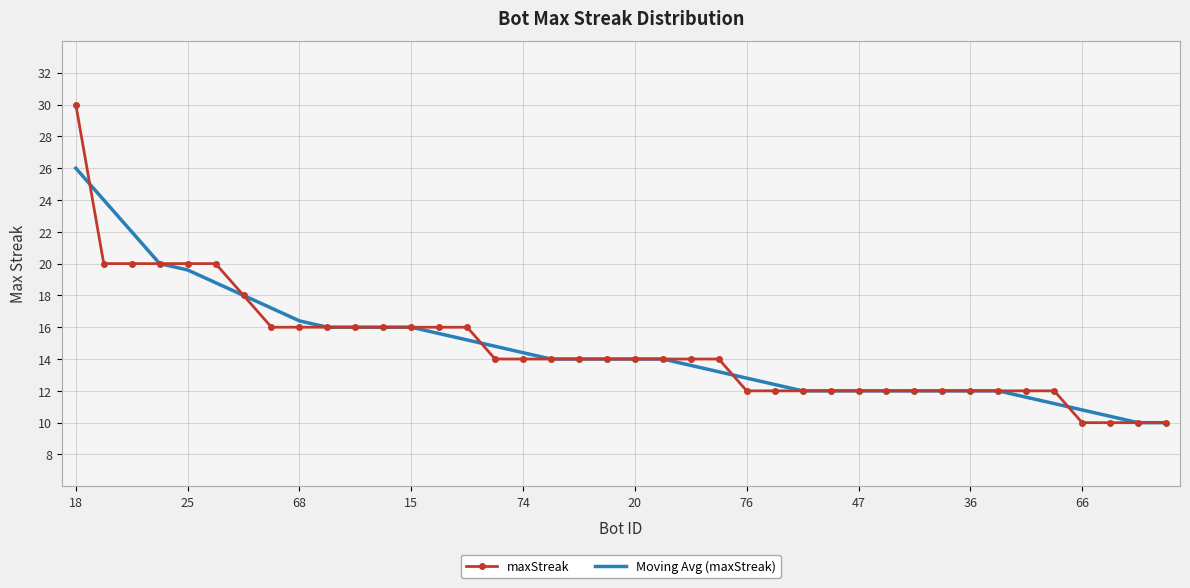

What is the highest value of the maxStreak series?

30.0